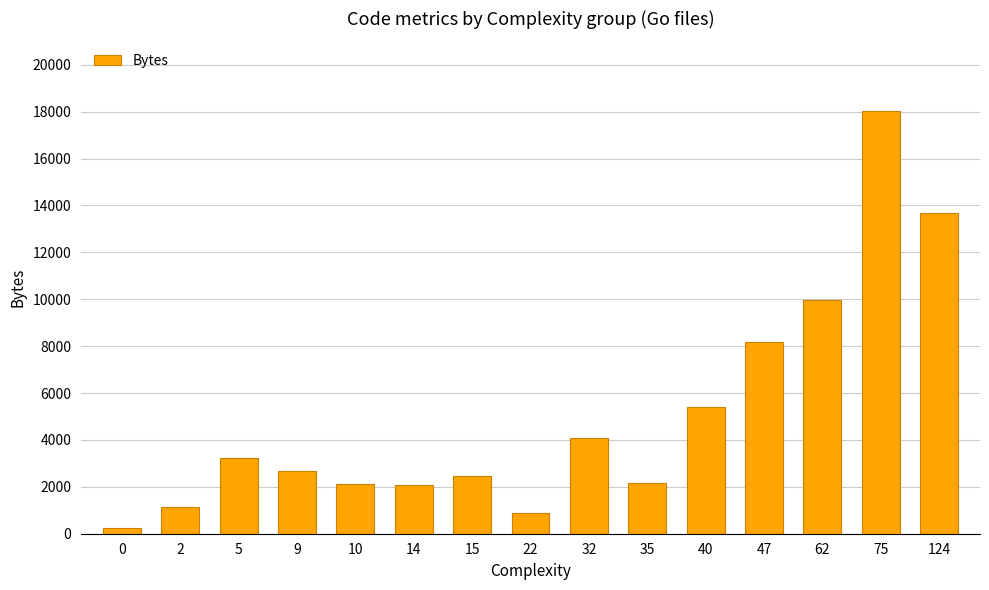

What is the value of the 10th bar from the left?

2167